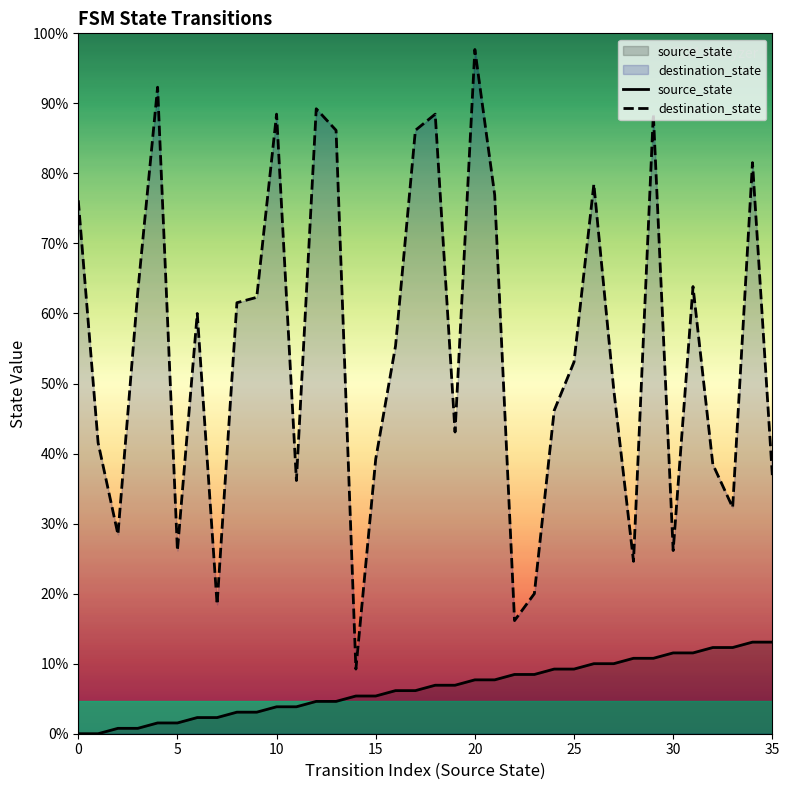

At how many categories does at least one series exceed 16?

35